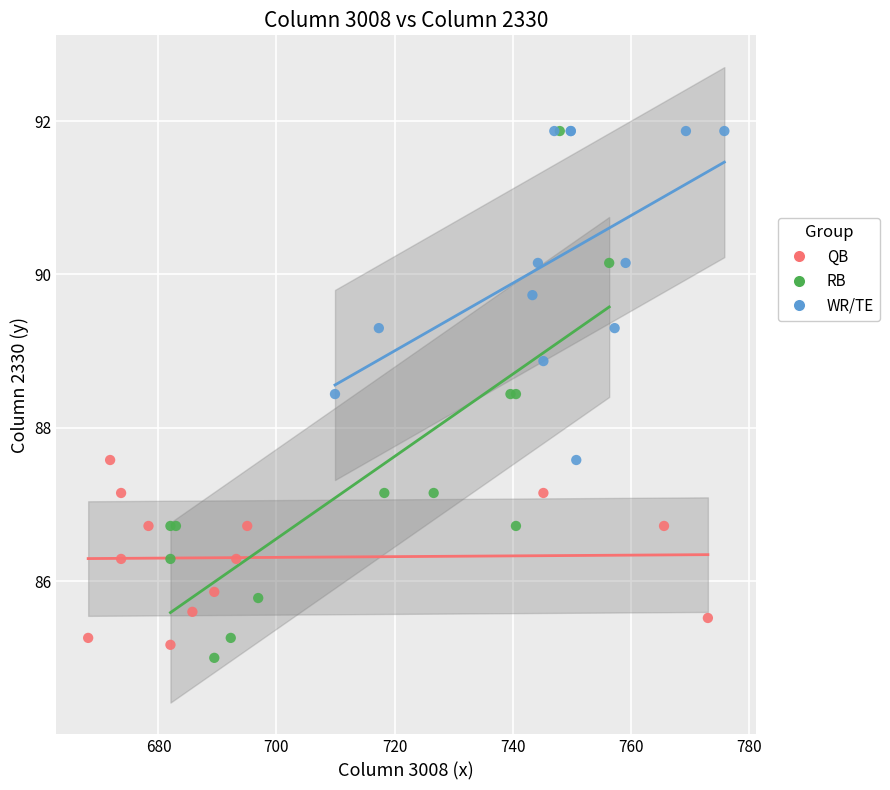

Which series has the largest Y range (max minus min)?

RB